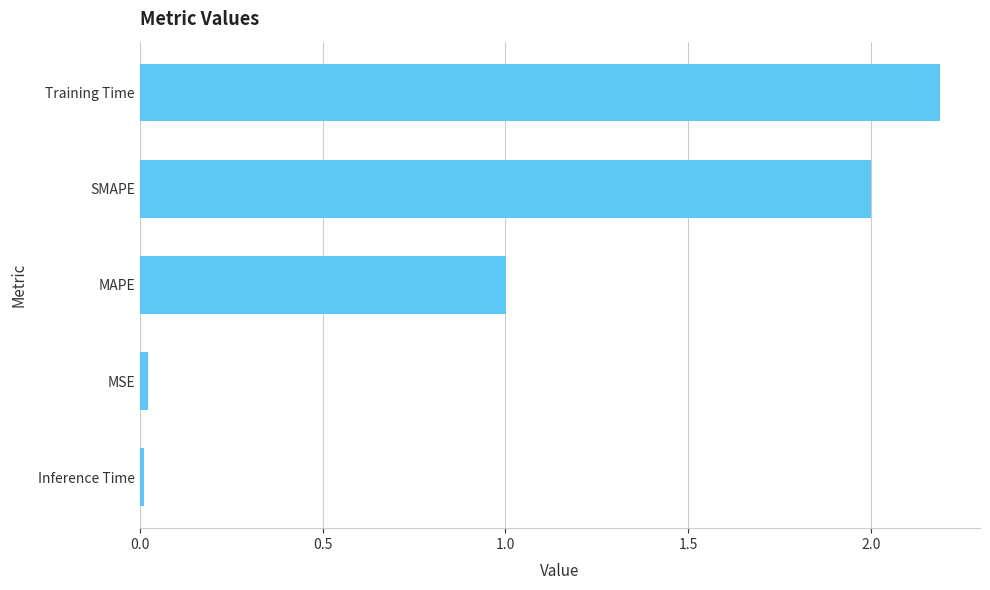

What is the sum of all values?

5.2